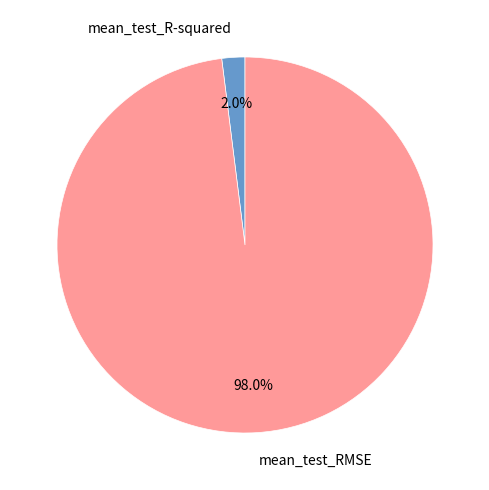

To the nearest percent, what percentage of the pie is mean_test_R-squared?

2%